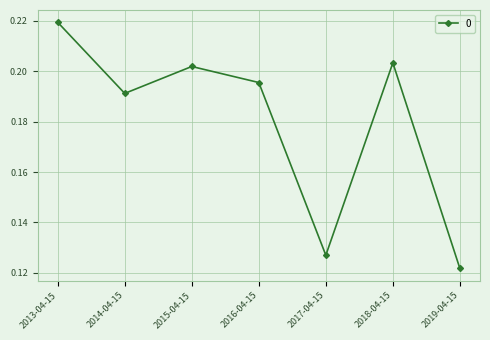

What is the change in value from 2013-04-15 to 2019-04-15?

-0.1